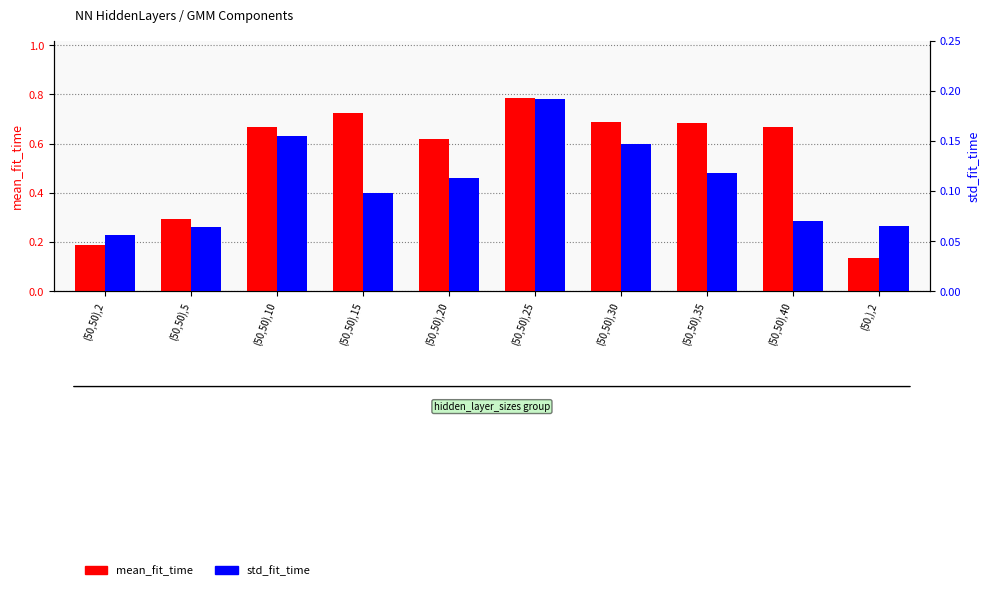

Reading left to right, what are all the values shown in this chart?

mean_fit_time: 0.2	0.3	0.7	0.7	0.6	0.8	0.7	0.7	0.7	0.1
std_fit_time: 0.1	0.1	0.2	0.1	0.1	0.2	0.1	0.1	0.1	0.1